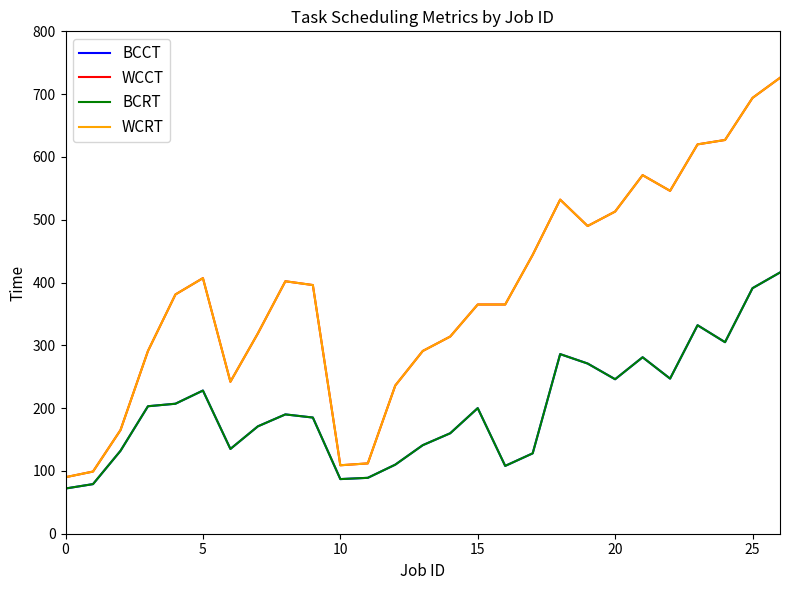

Reading left to right, transcribe all the data shown in this chart.

BCCT: 72	79	132	203	207	228	135	171	190	185	87	89	110	141	160	200	108	128	286	271	246	281	247	332	305	391	416
WCCT: 90	99	165	291	381	407	242	319	402	396	109	112	236	291	314	365	365	444	532	490	513	571	546	620	627	694	726
BCRT: 72	79	132	203	207	228	135	171	190	185	87	89	110	141	160	200	108	128	286	271	246	281	247	332	305	391	416
WCRT: 90	99	165	291	381	407	242	319	402	396	109	112	236	291	314	365	365	444	532	490	513	571	546	620	627	694	726